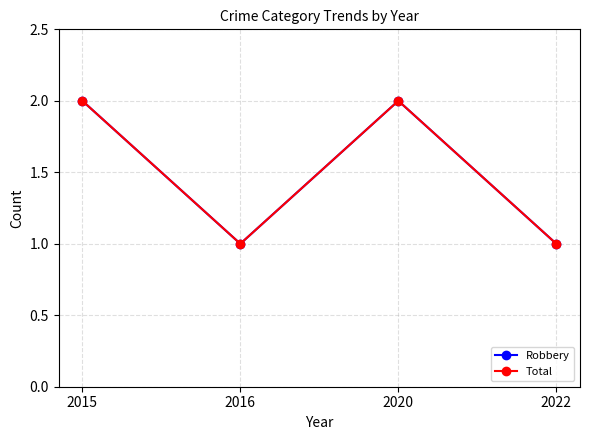

Is this an area chart (filled region under the line)?

No